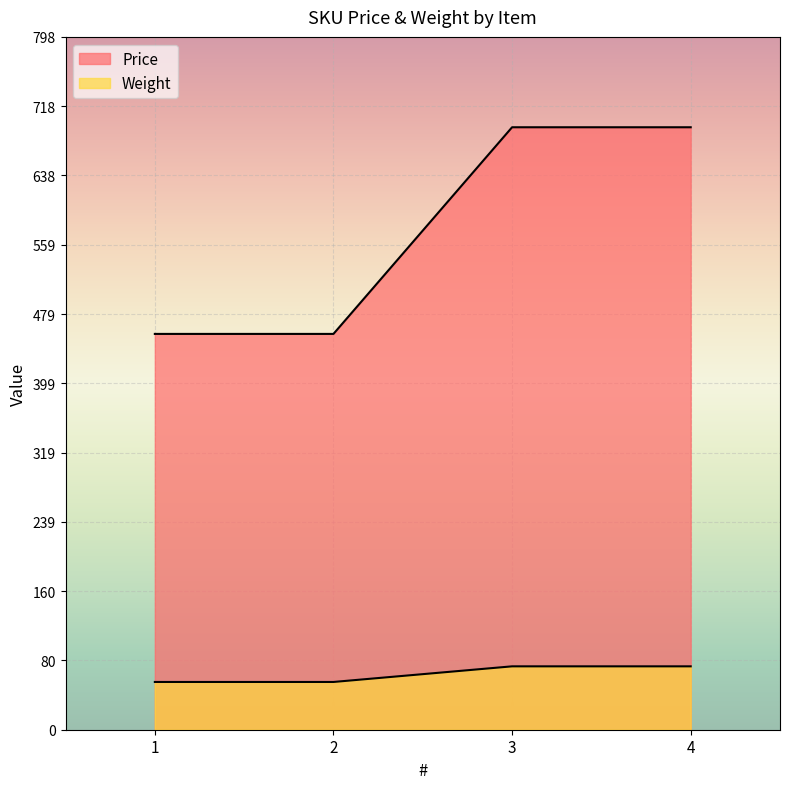

Which has a higher value, 4 or 2?

4